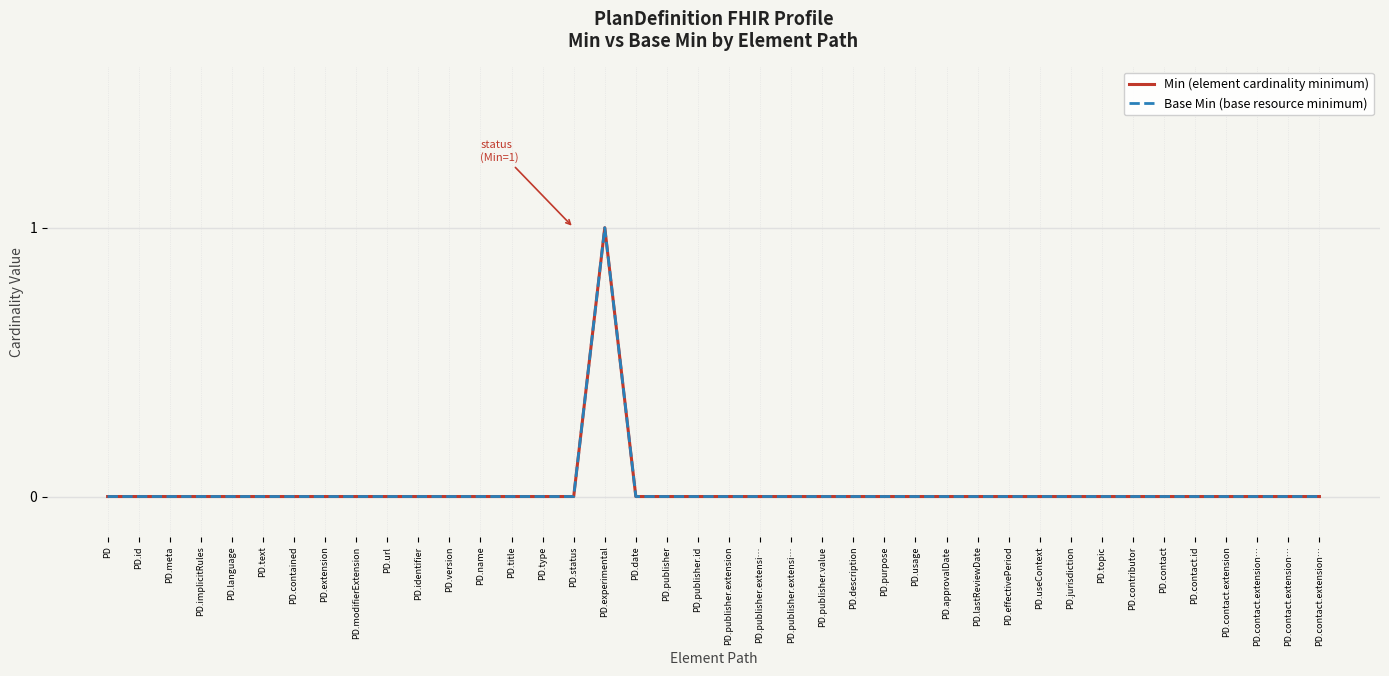

At which category does Min (element cardinality minimum) reach its first local peak?

PD.experimental